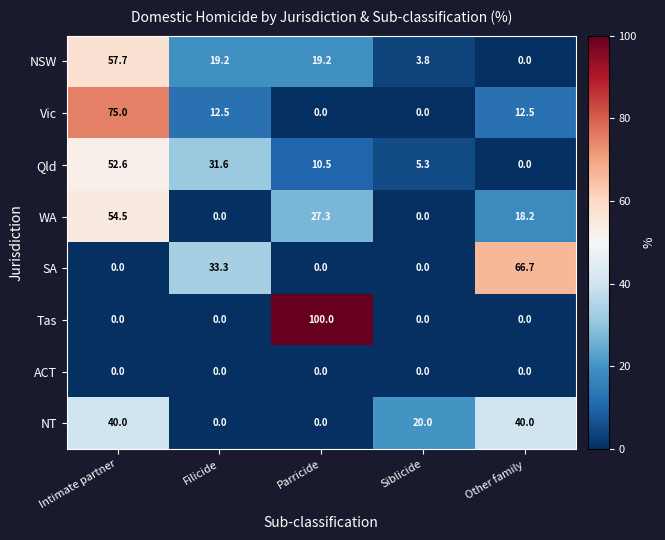

What is the sum of the NSW values at Intimate partner and Filicide?

76.9